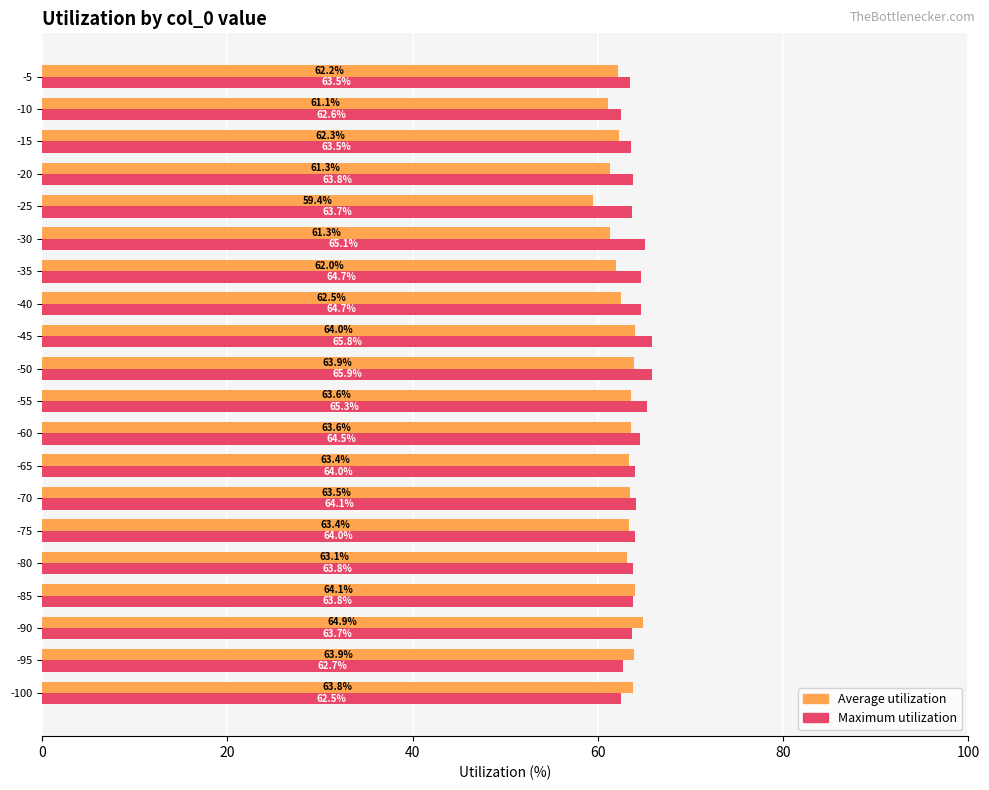

At which label is Maximum utilization closest to 64?

-75